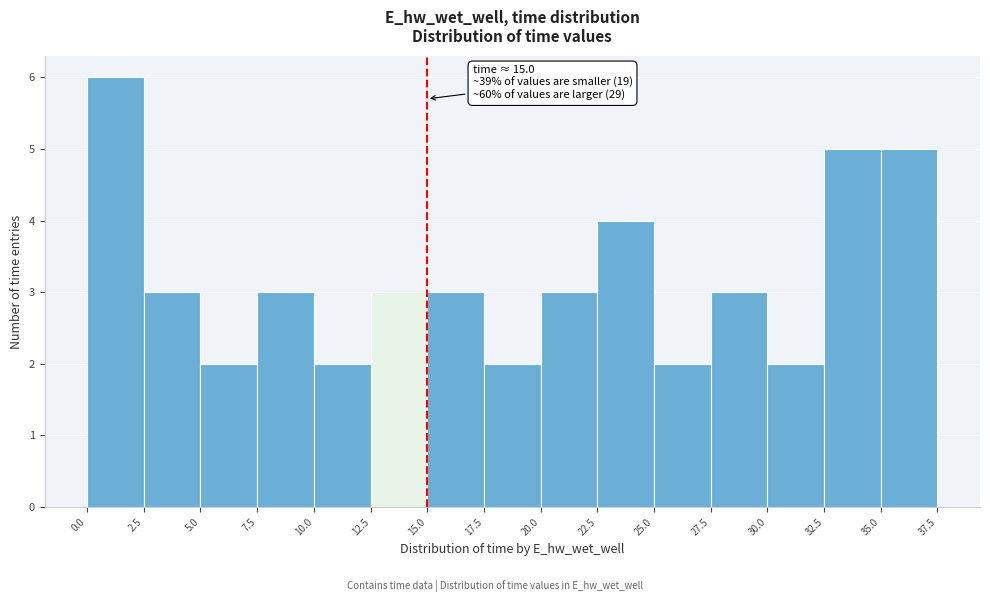

Which range on the x-axis has the tallest bar?

0.0 to 2.5